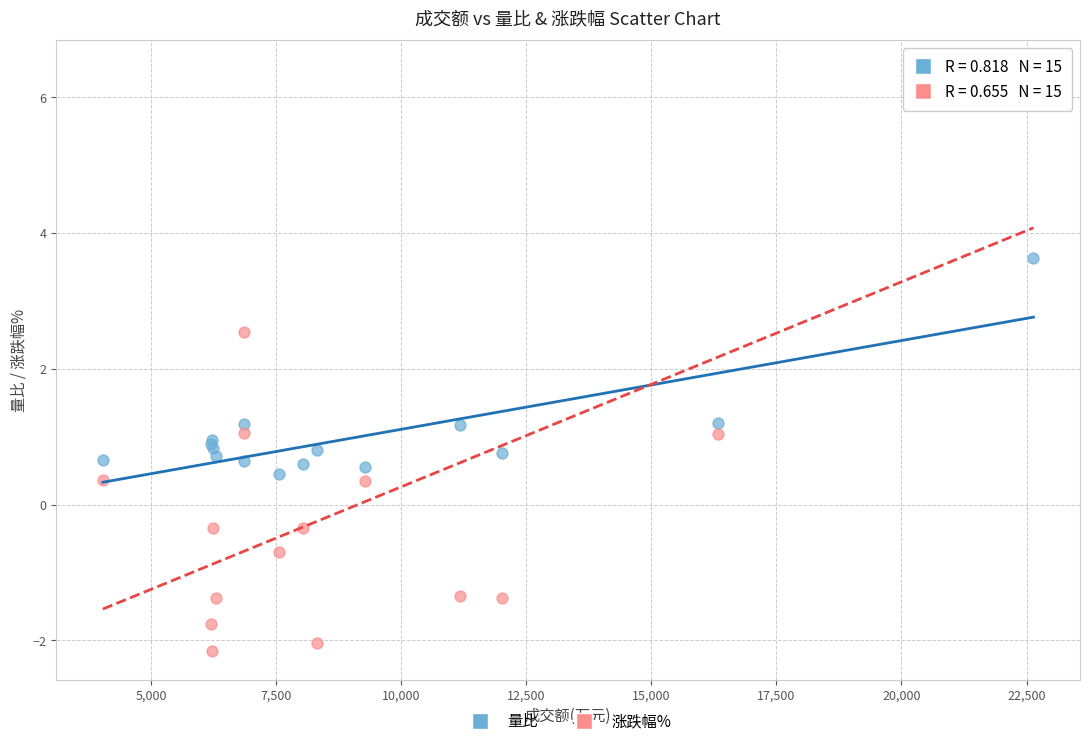

Which series has the widest spread of Y values?

涨跌幅%